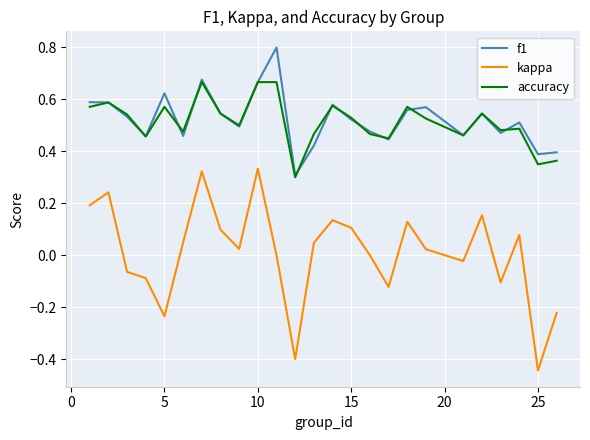

True or false: accuracy has more than 1 interior local peaks.

True